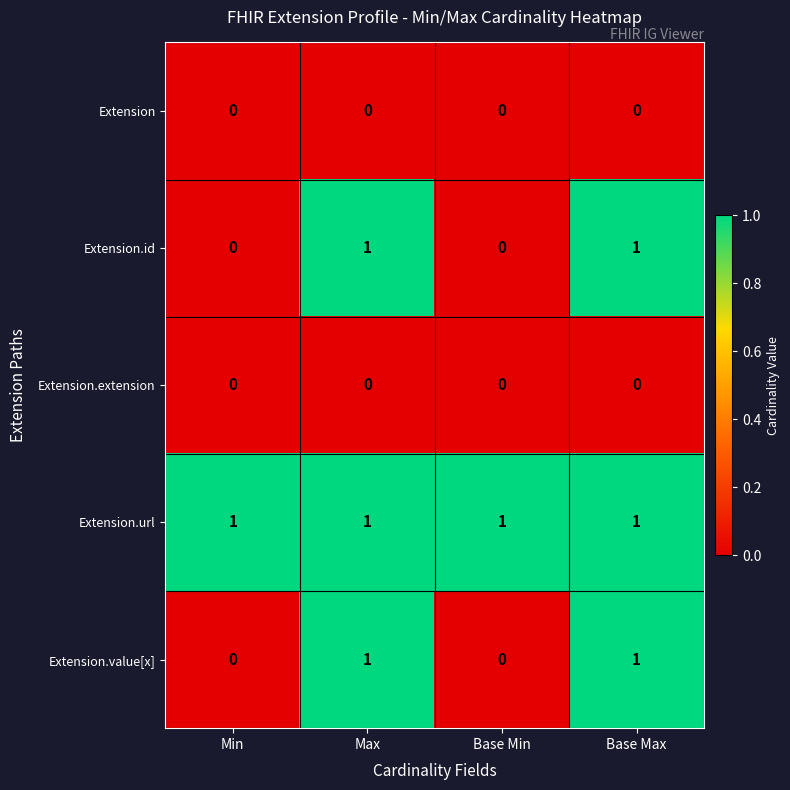

Which series has the largest total across all categories?

Extension.url